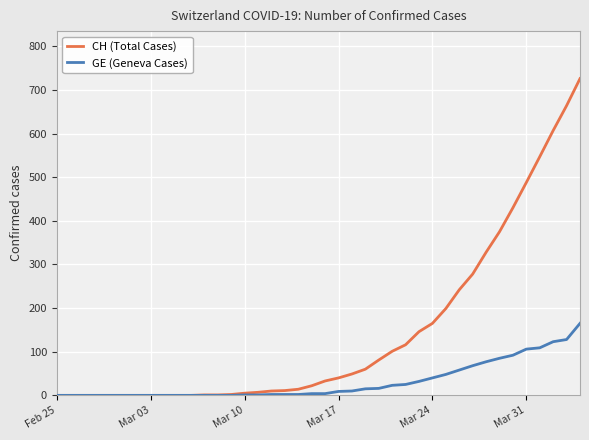

Count the number of data series in this chart.

2